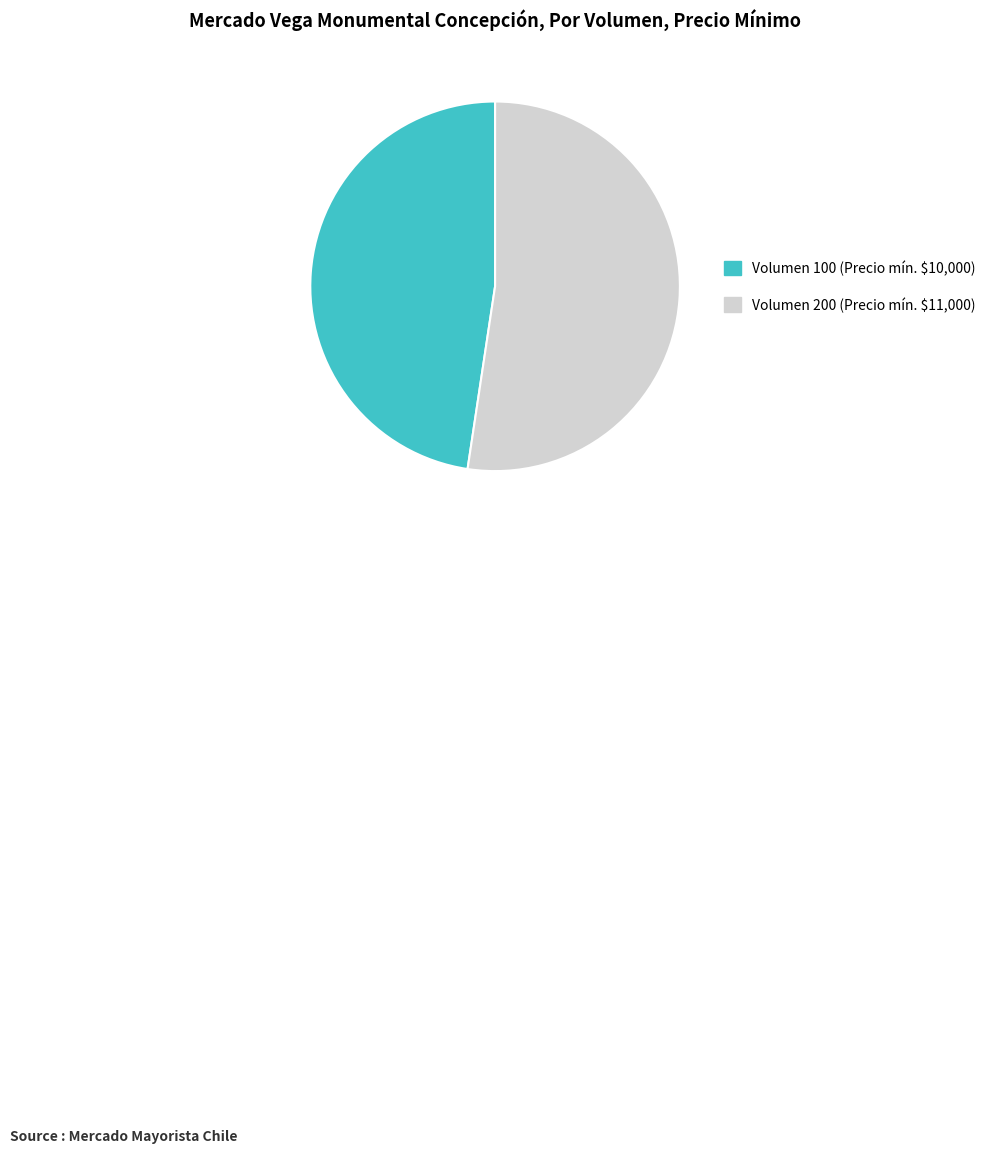

Is it true that Volumen 100 (Precio mín. $10,000) is 48% of the pie?

True